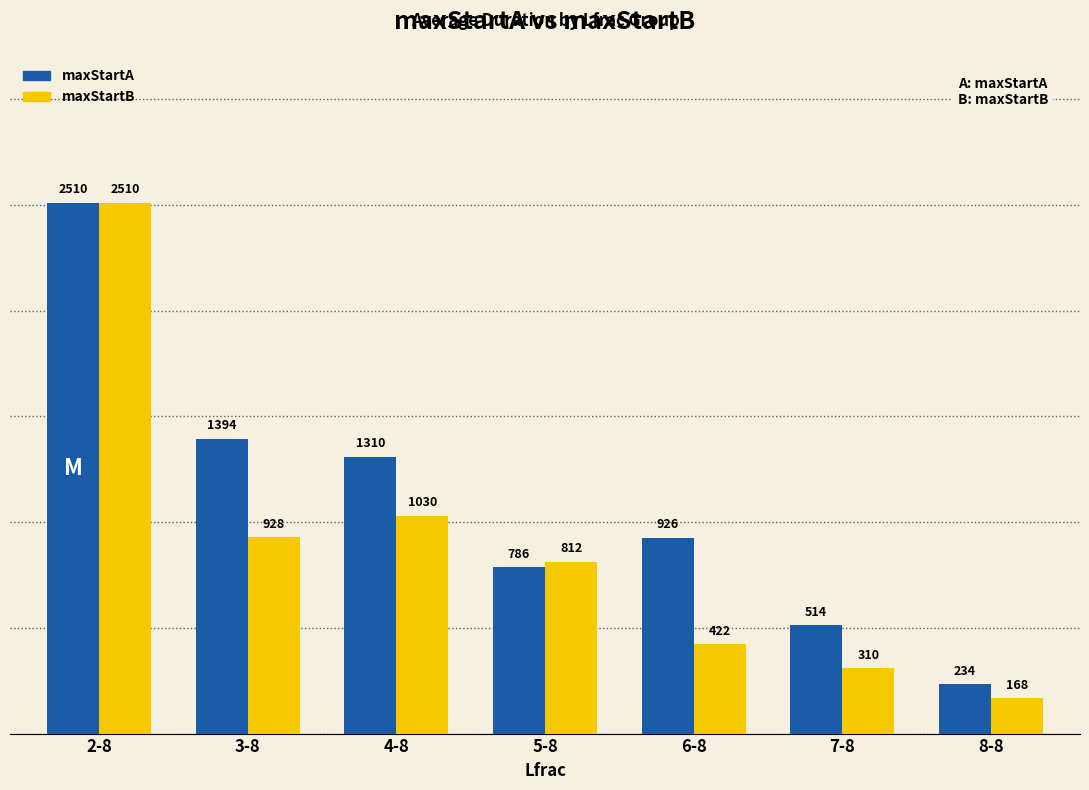

At 7-8, list the series in order from smallest to largest.

maxStartB, maxStartA